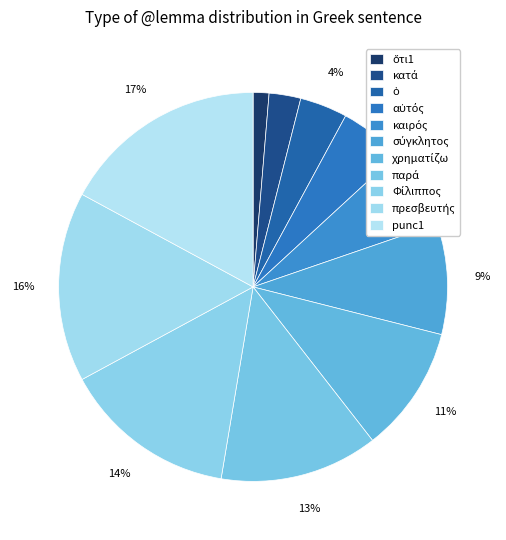

How many slices are in this pie chart?

11